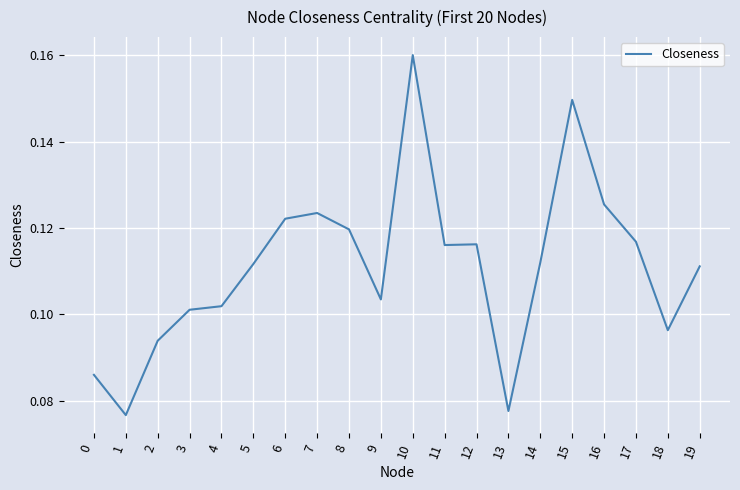

Which category has the highest value across all series?

10